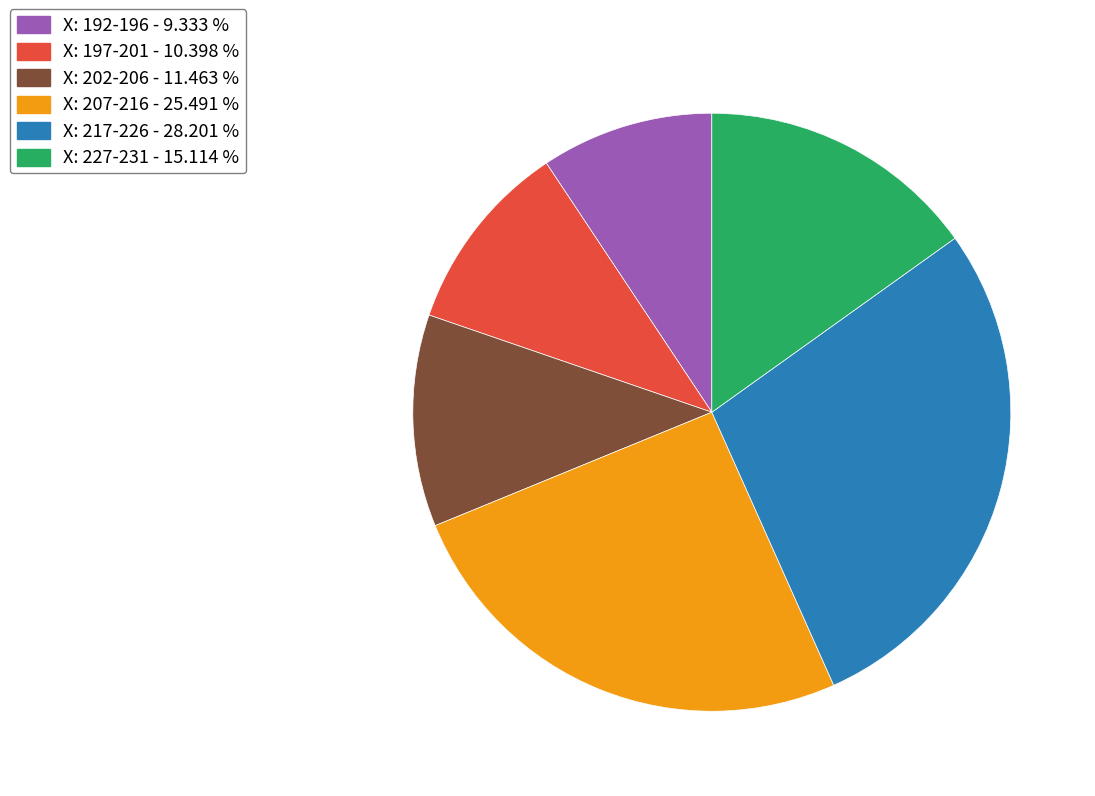

Does any single category account for the majority?

No